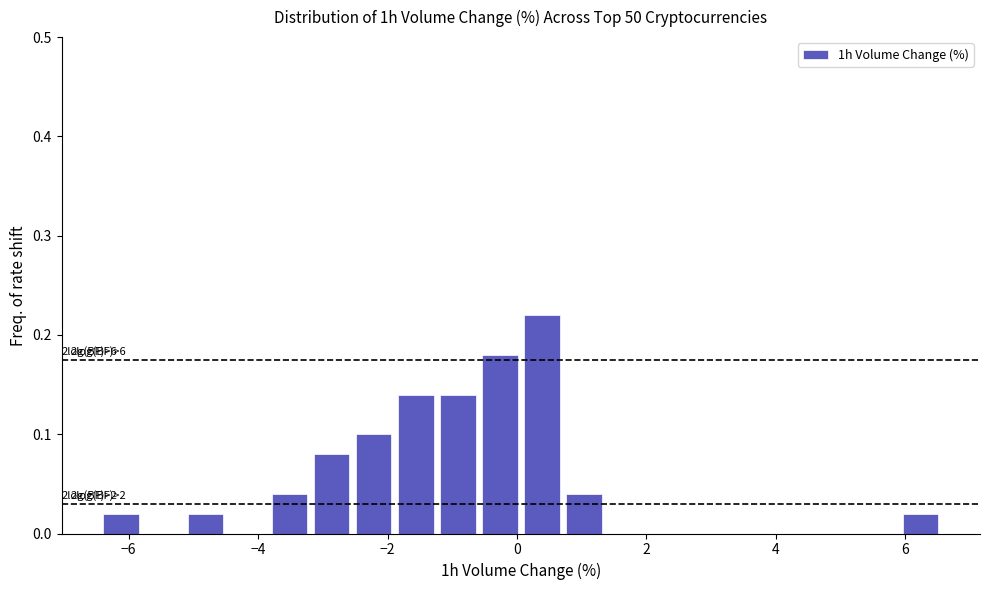

Around what value on the x-axis is the tallest bar? Give the approximate position of its centre, as read against the axis.

0.4